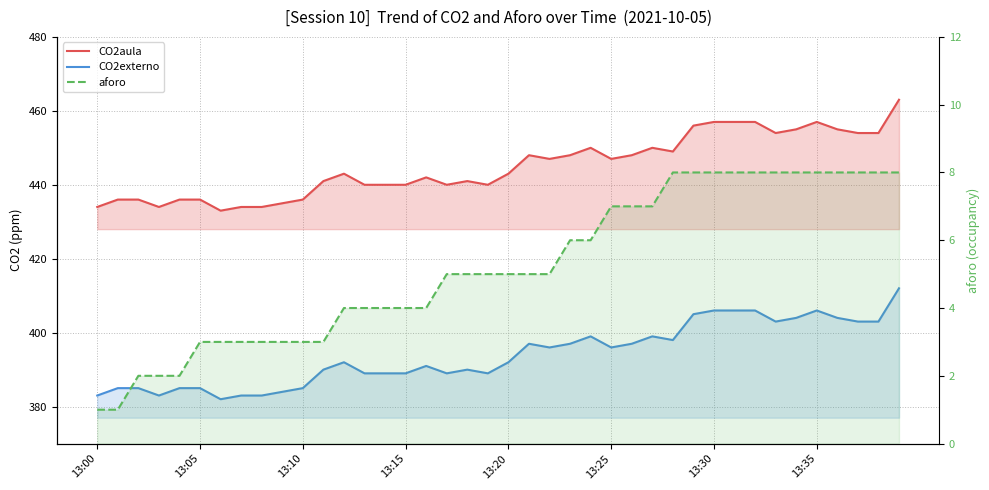

True or false: aforo and CO2aula intersect in this chart.

False